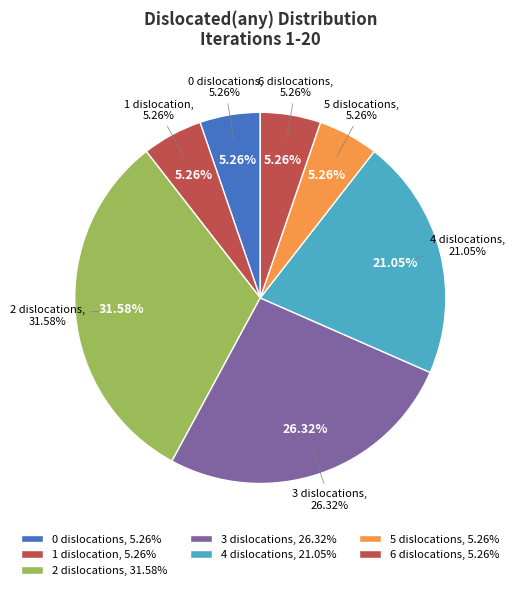

Is it true that 1 is 5% of the pie?

True